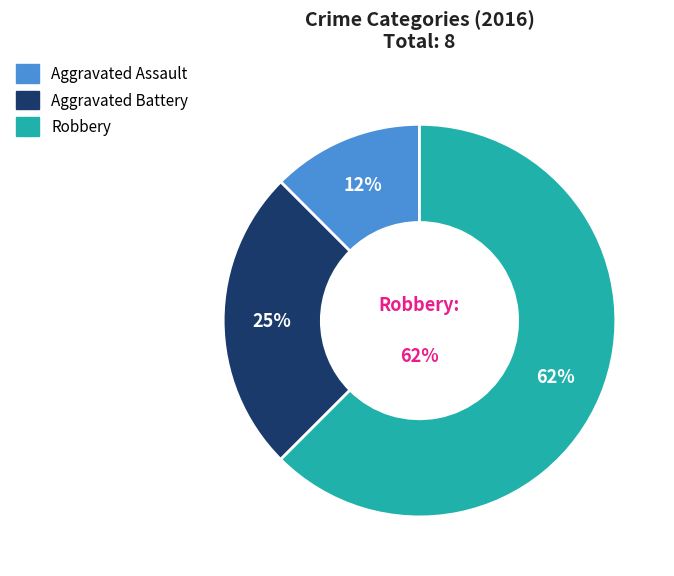

Which has a higher value, Robbery or Aggravated Battery?

Robbery